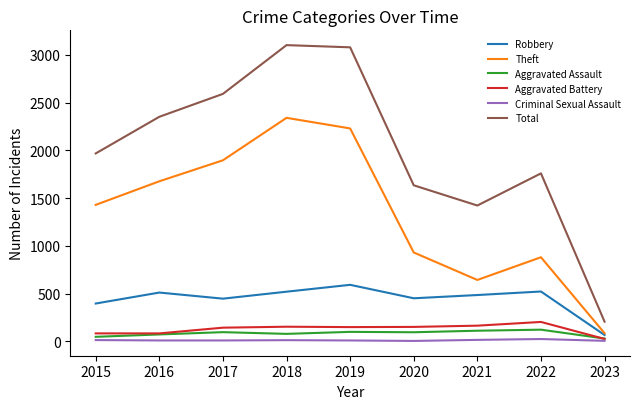

True or false: Robbery and Total cross at least once.

False